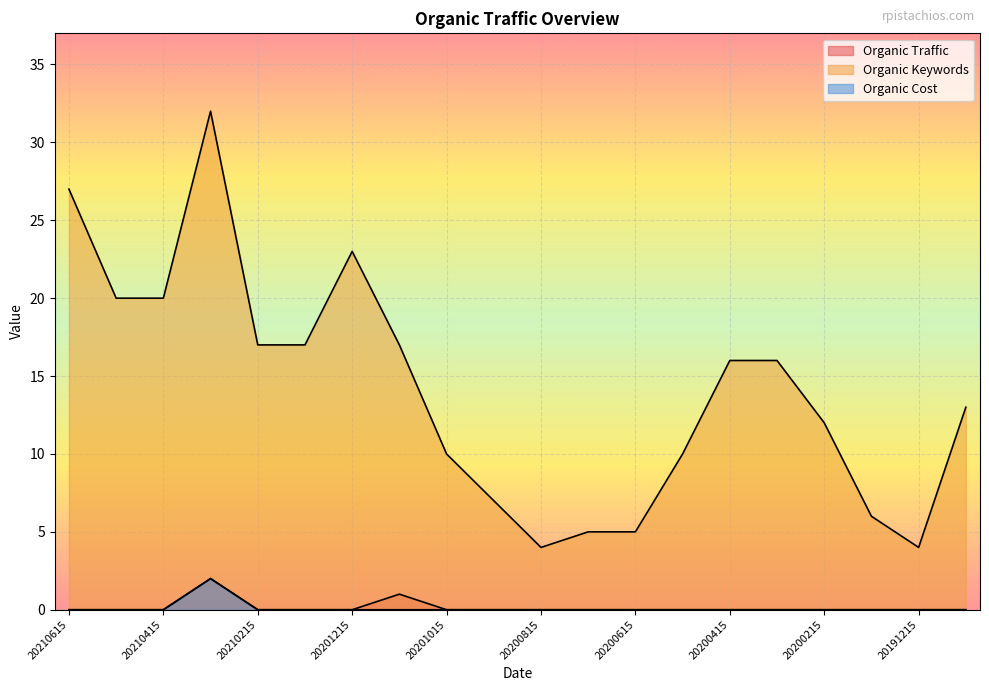

What is the value of the Organic Keywords point at the 18th from the left?

6